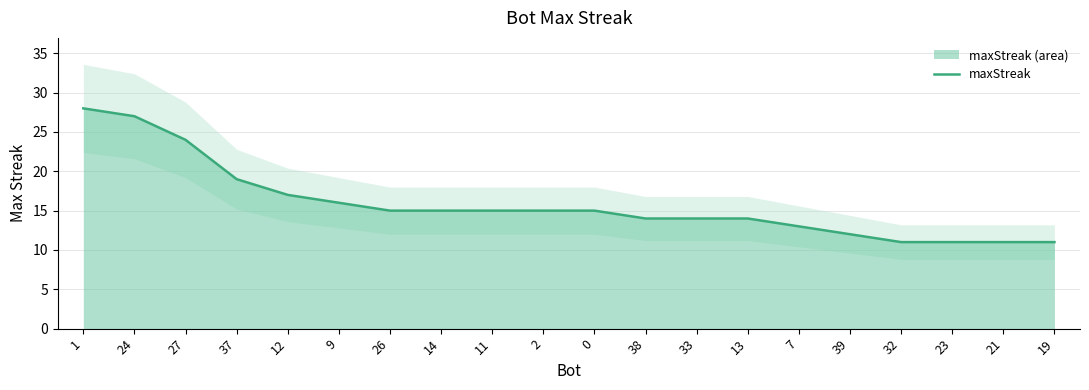

The value at 26 is 15. True or false?

True